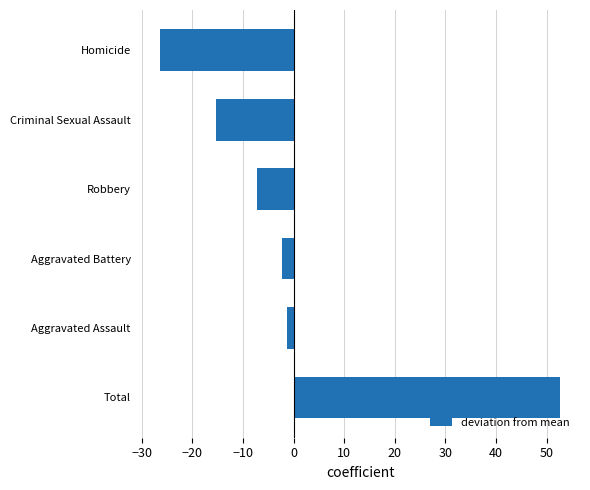

How many data points does each series have?

6